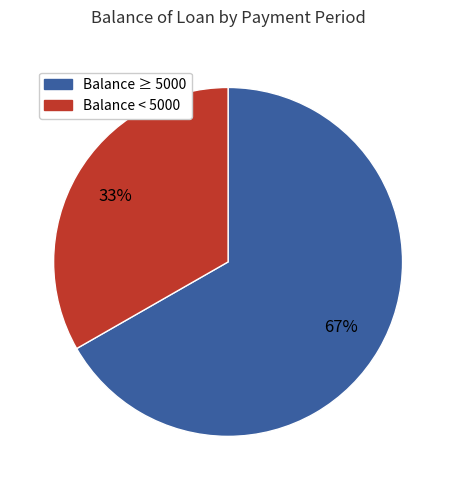

To the nearest percent, what is the average slice percentage?

50%